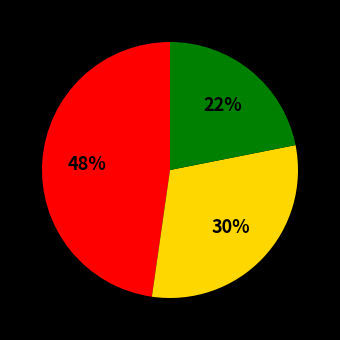

Is there a majority slice in this chart?

No